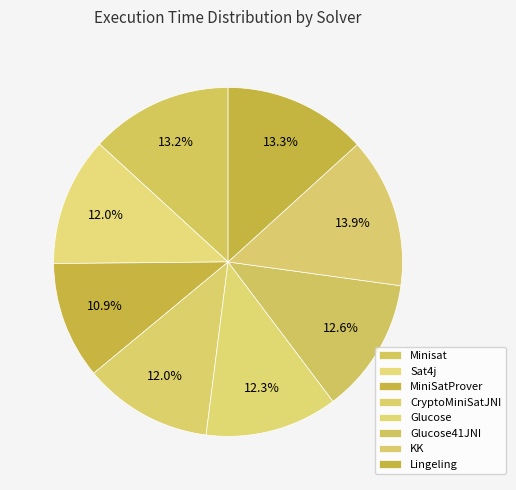

Count the number of slices in the pie.

8